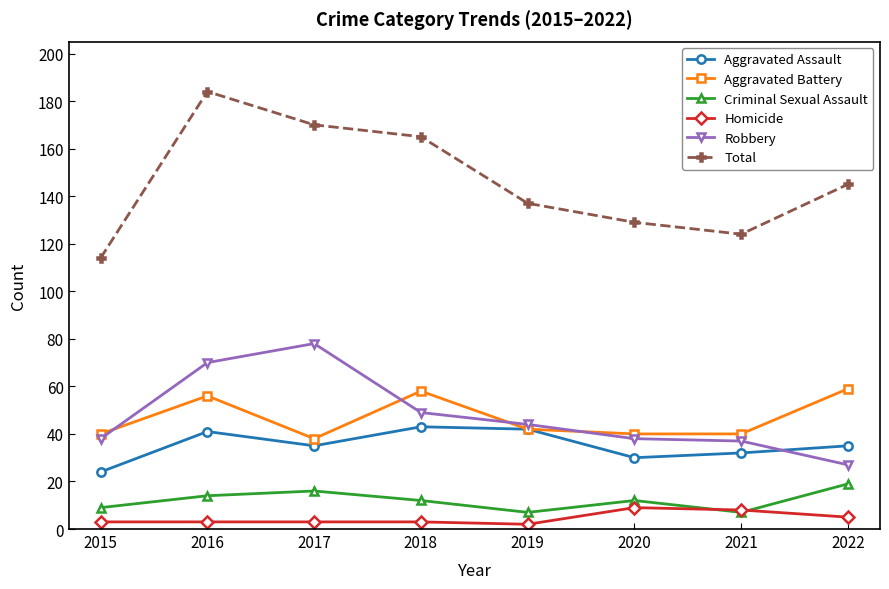

Reading left to right, what are all the values shown in this chart?

Aggravated Assault: 24	41	35	43	42	30	32	35
Aggravated Battery: 40	56	38	58	42	40	40	59
Criminal Sexual Assault: 9	14	16	12	7	12	7	19
Homicide: 3	3	3	3	2	9	8	5
Robbery: 38	70	78	49	44	38	37	27
Total: 114	184	170	165	137	129	124	145